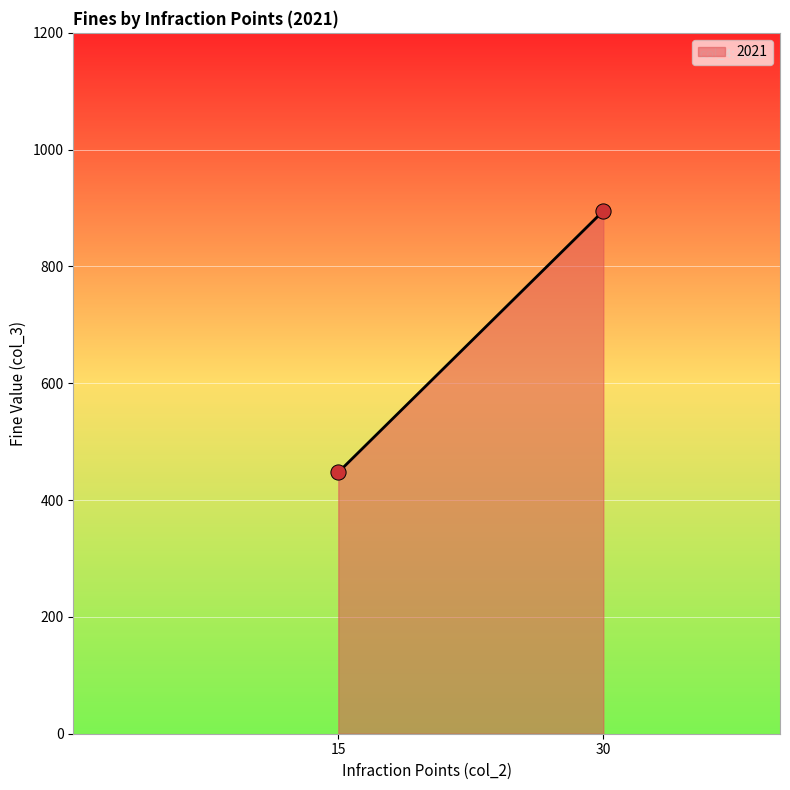

What is the maximum value shown in the chart?

895.1